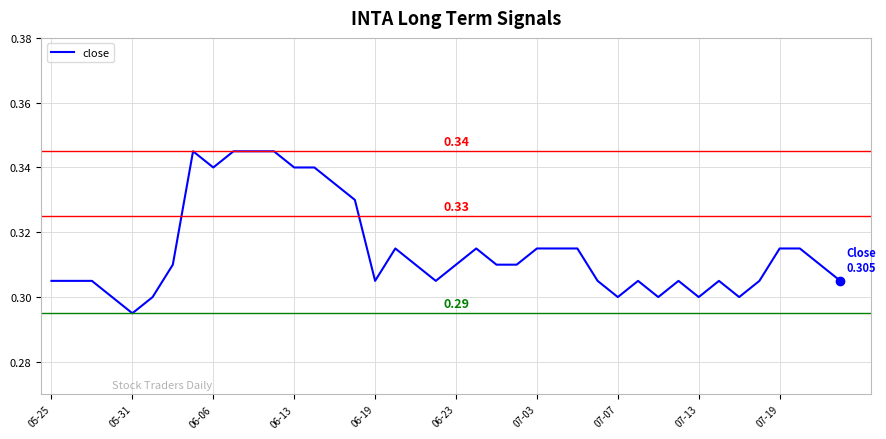

What is the greatest value displayed?

0.3